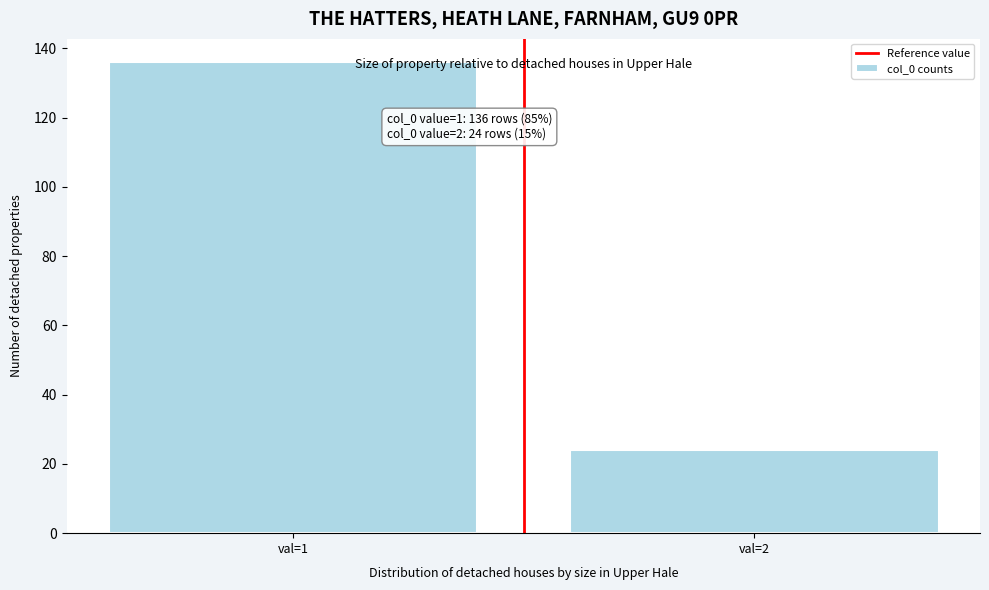

Reading left to right, list all the values displayed in this chart.

val=1=136	val=2=24